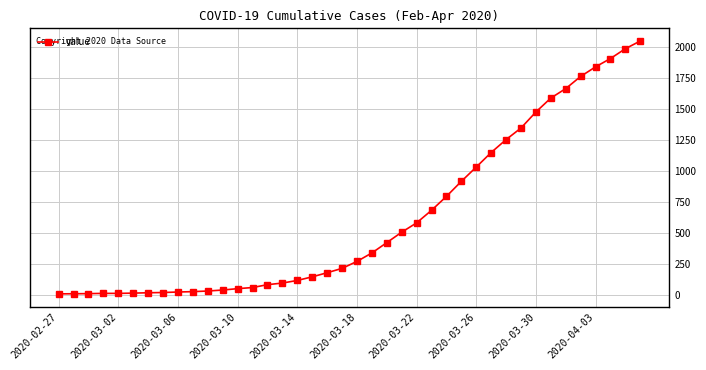

What is the difference between the maximum and minimum values?

2034